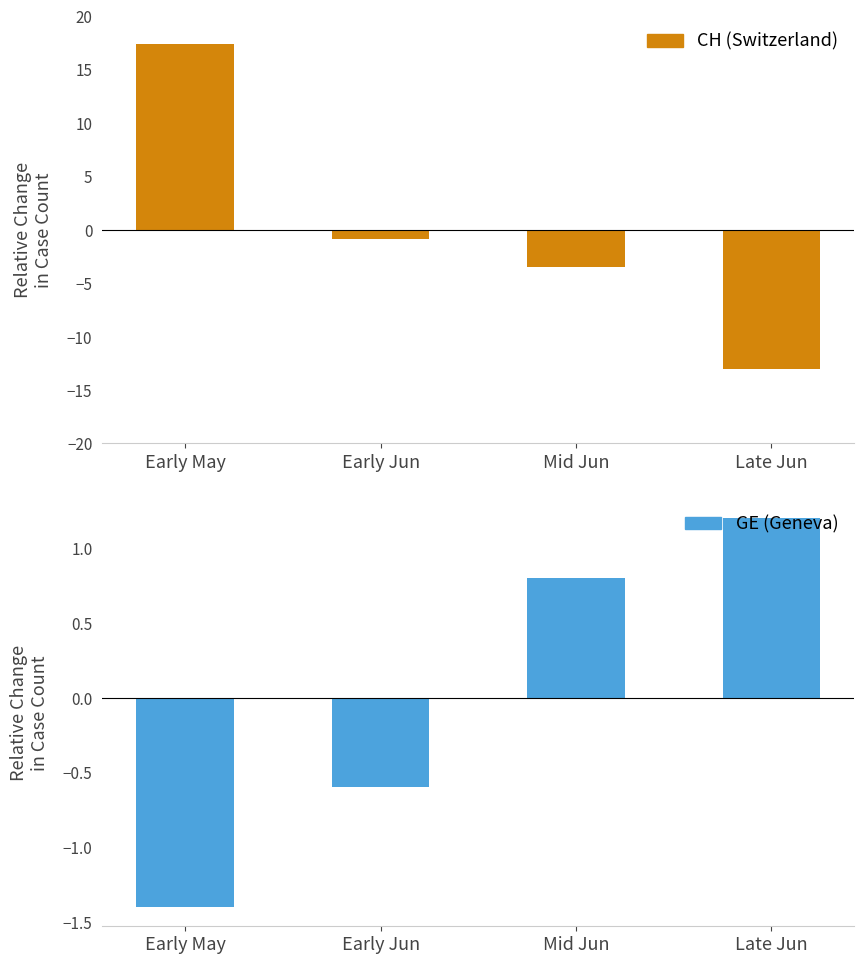

Is the value of CH (Switzerland) at Early May greater than the value of GE (Geneva) at Early Jun?

Yes